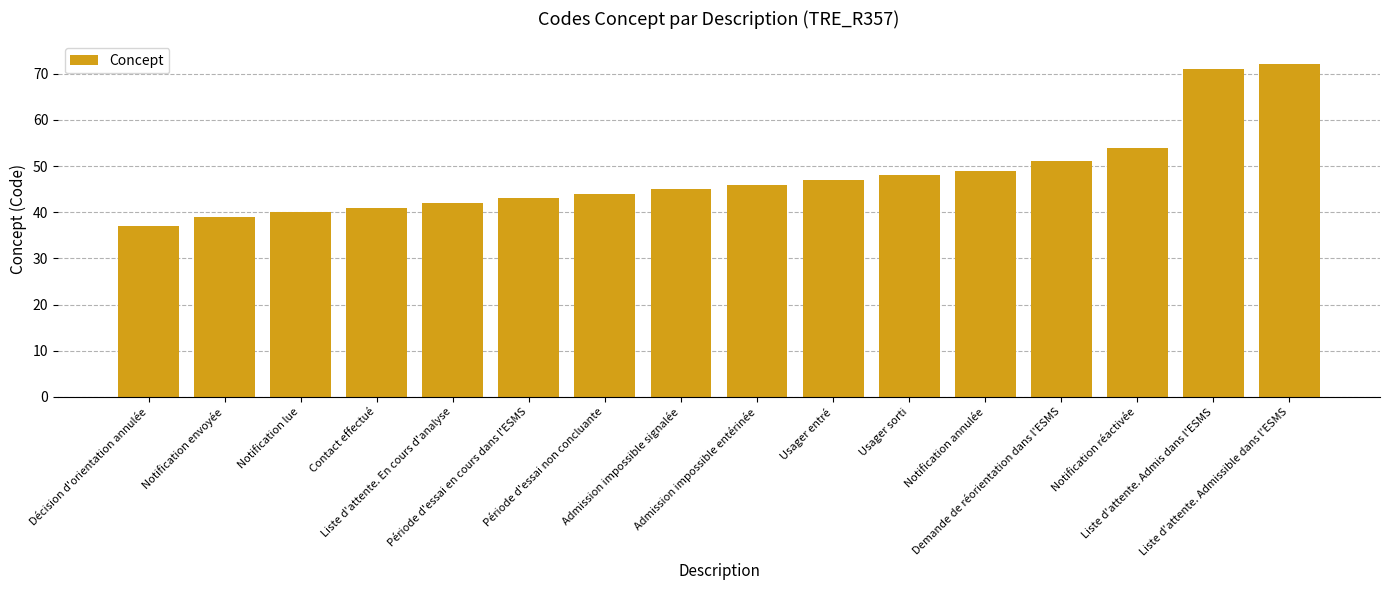

Between Notification lue and Notification réactivée, which is larger?

Notification réactivée